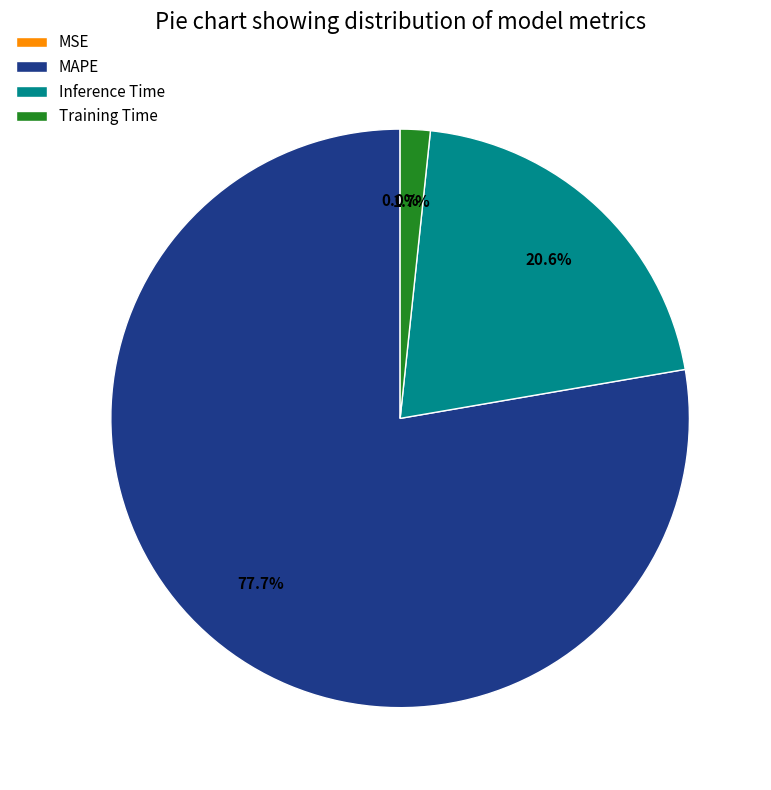

Is there any slice that represents more than half of the pie?

Yes